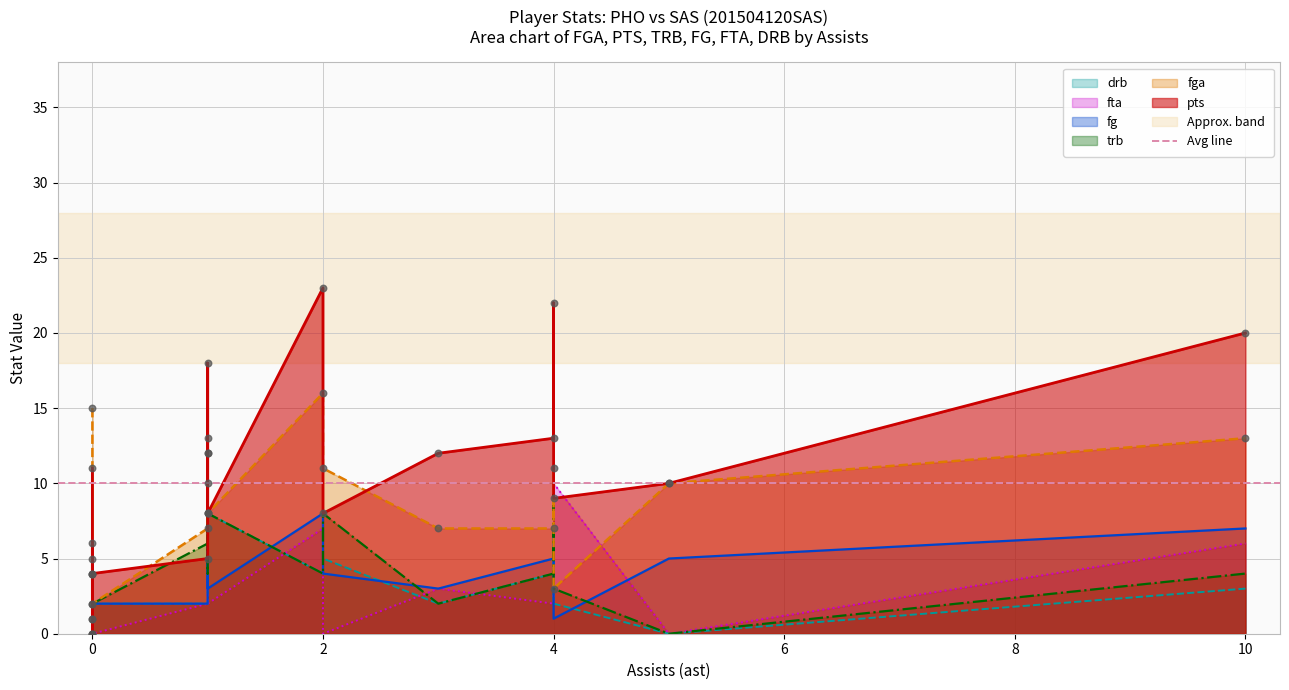

What are all the series names shown in the legend?

fga, pts, trb, fg, fta, drb